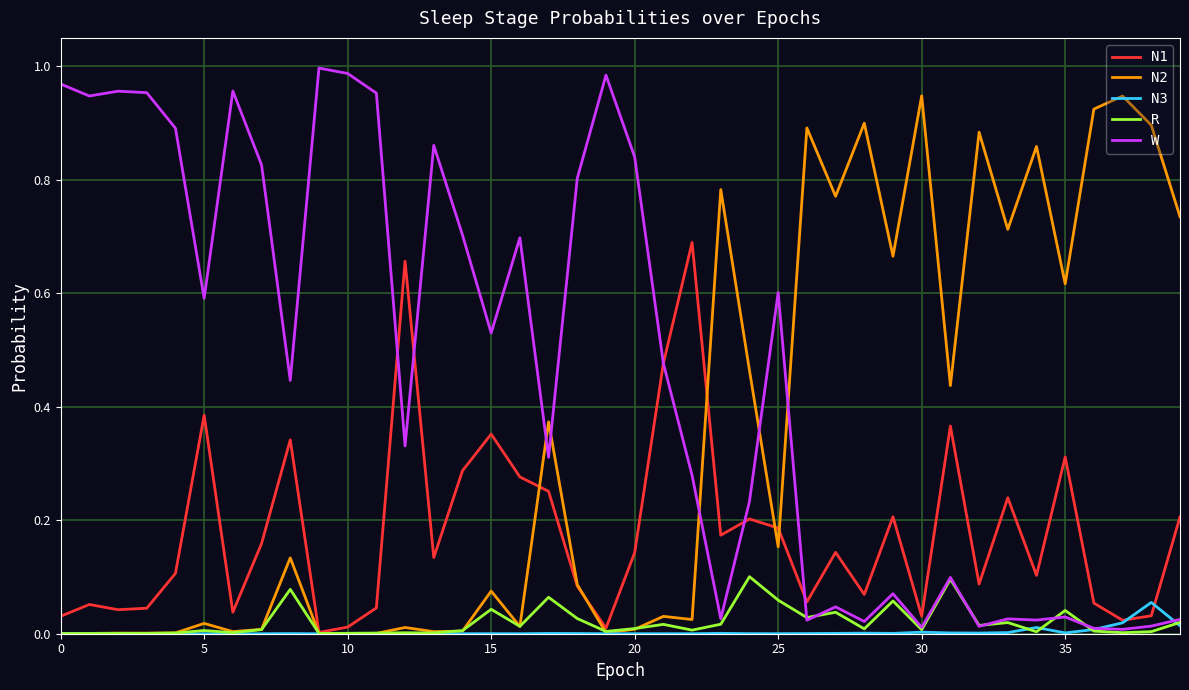

Is this an area chart (filled region under the line)?

No